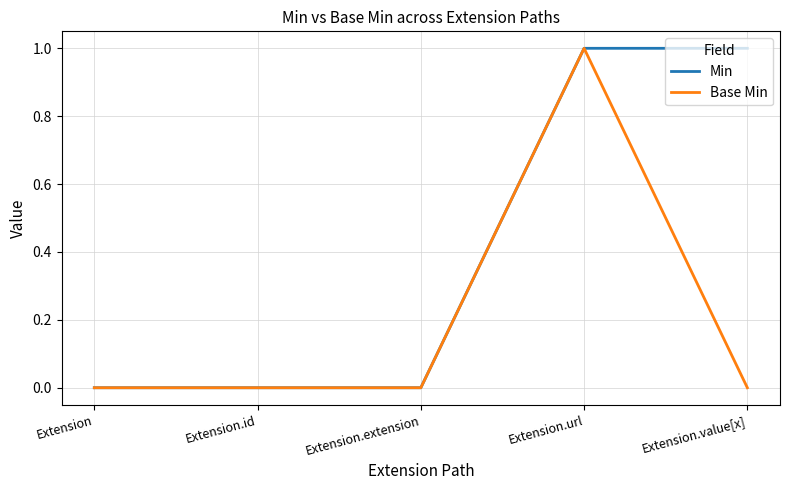

What is the difference between the second highest and second lowest values in the Min series?

1